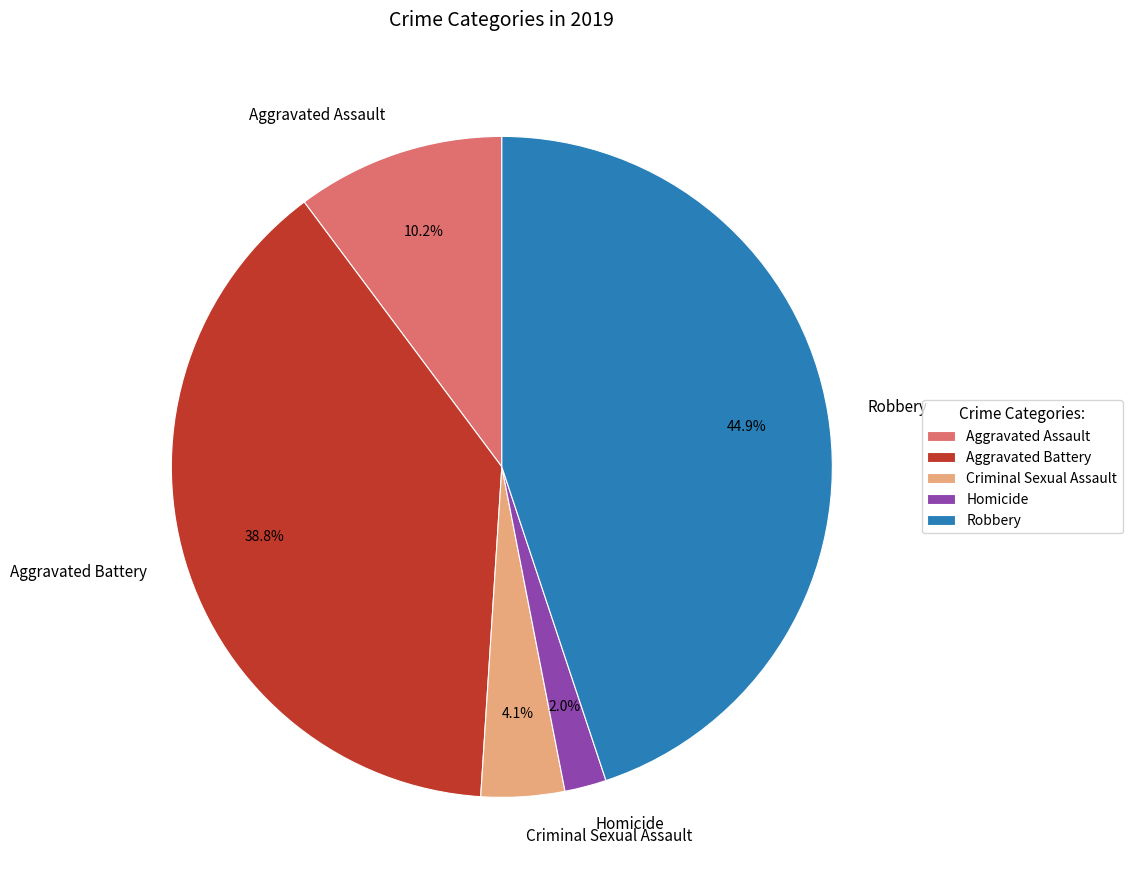

What percentage is the Criminal Sexual Assault slice, to the nearest percent?

4%